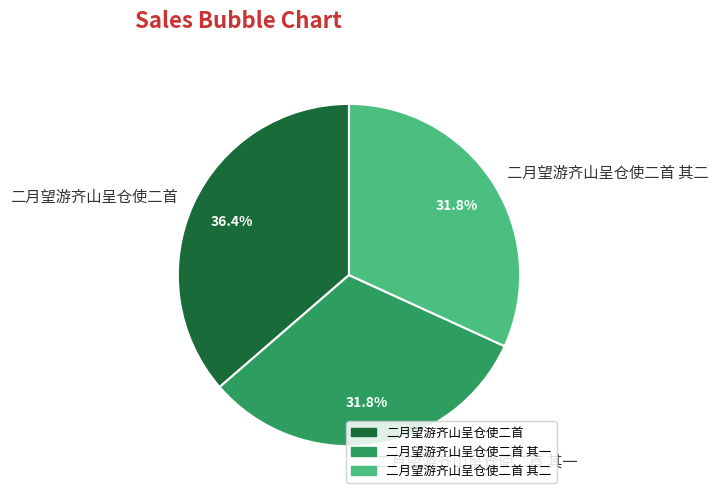

Is the sum of 二月望游齐山呈仓使二首 其二 and 二月望游齐山呈仓使二首 greater than half?

Yes